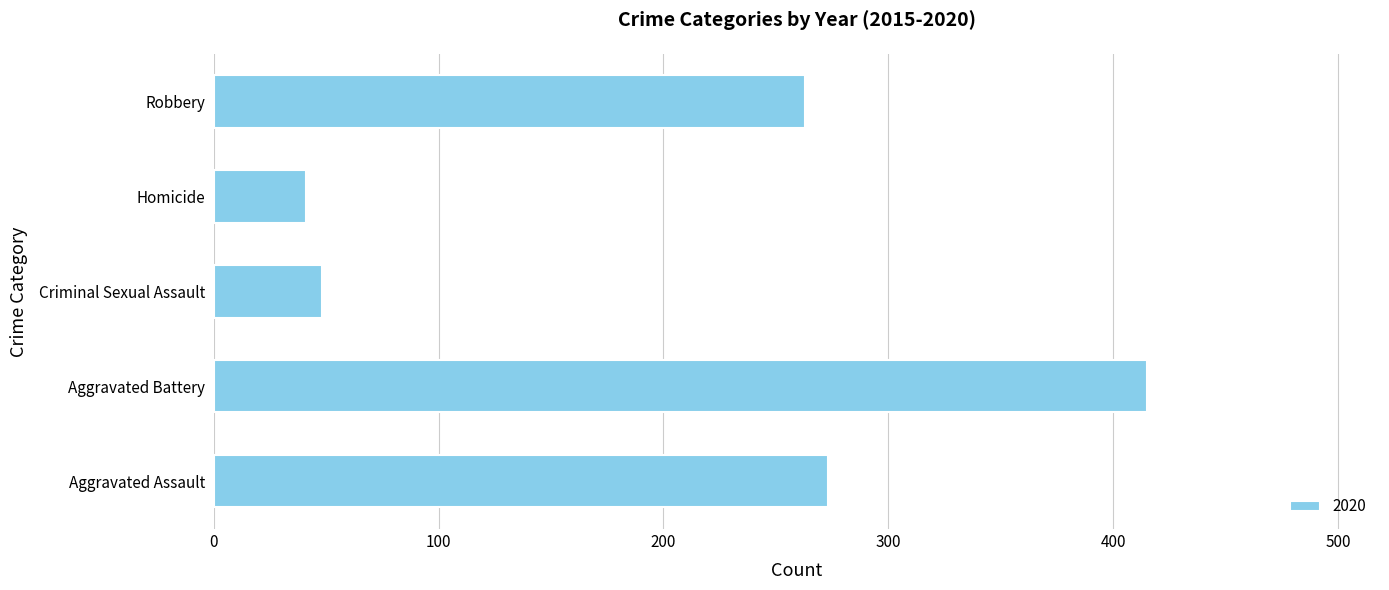

Between Robbery and Aggravated Battery, which is larger?

Aggravated Battery